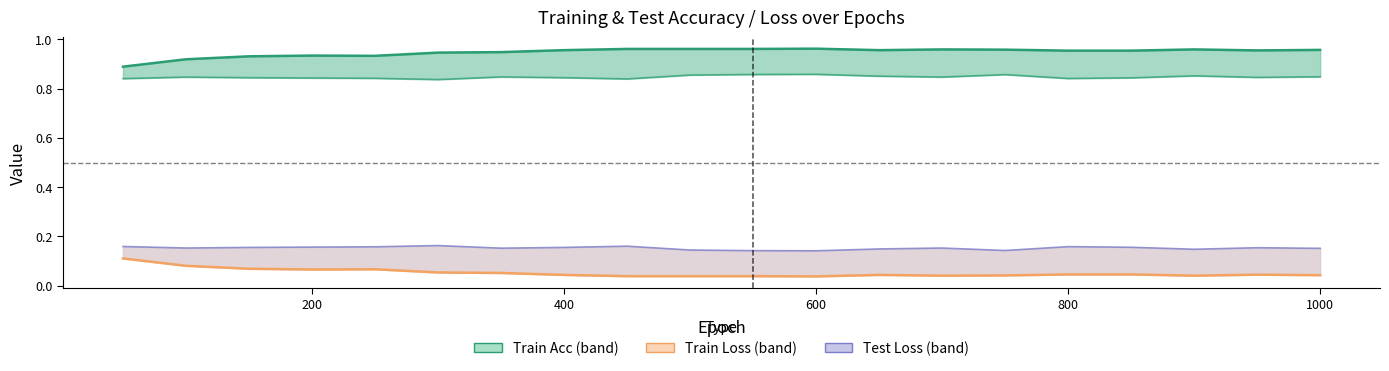

How many categories are shown in the chart?

20